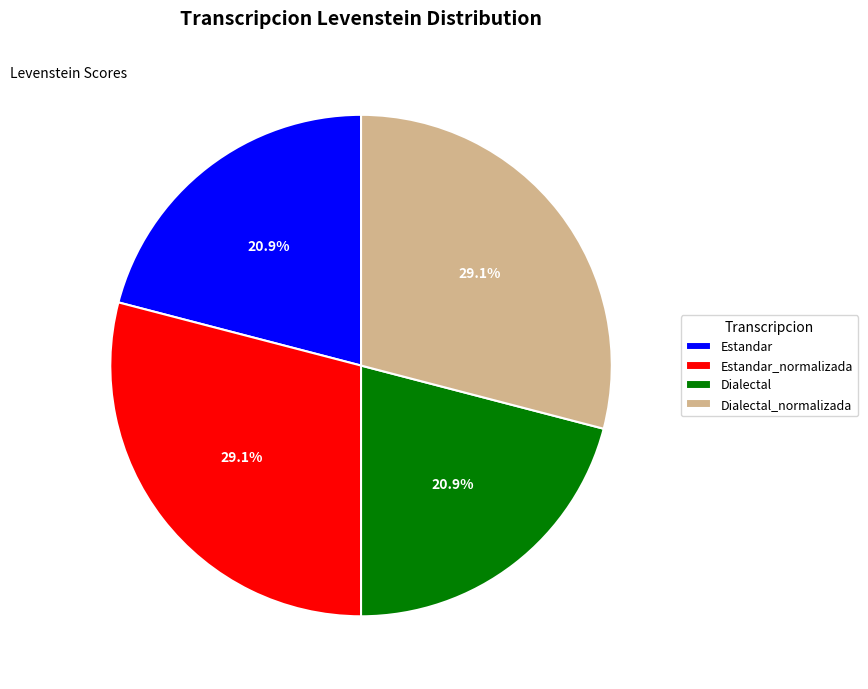

What portion of the pie excludes Estandar_normalizada?

70.9%